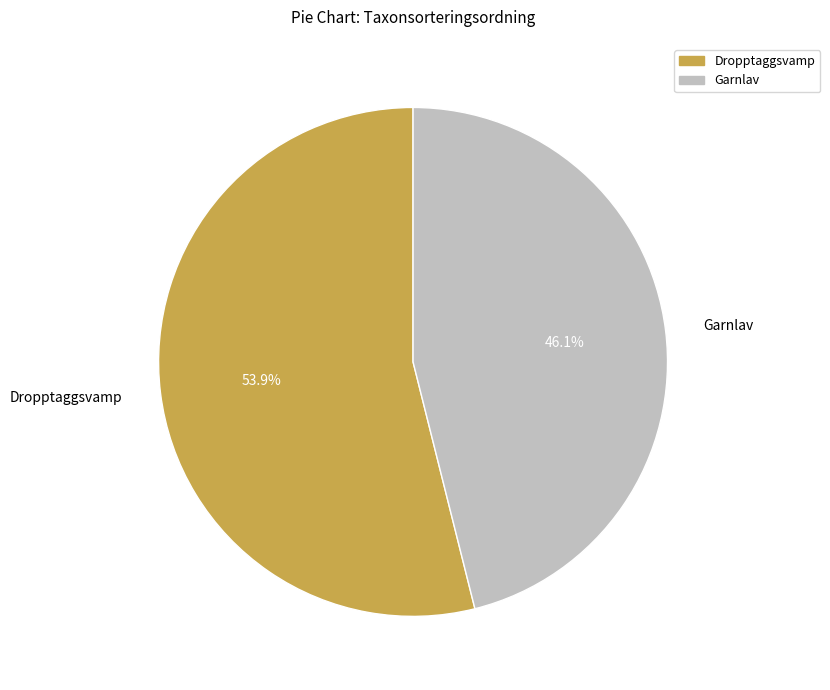

Is it true that Dropptaggsvamp is 44% of the pie?

False